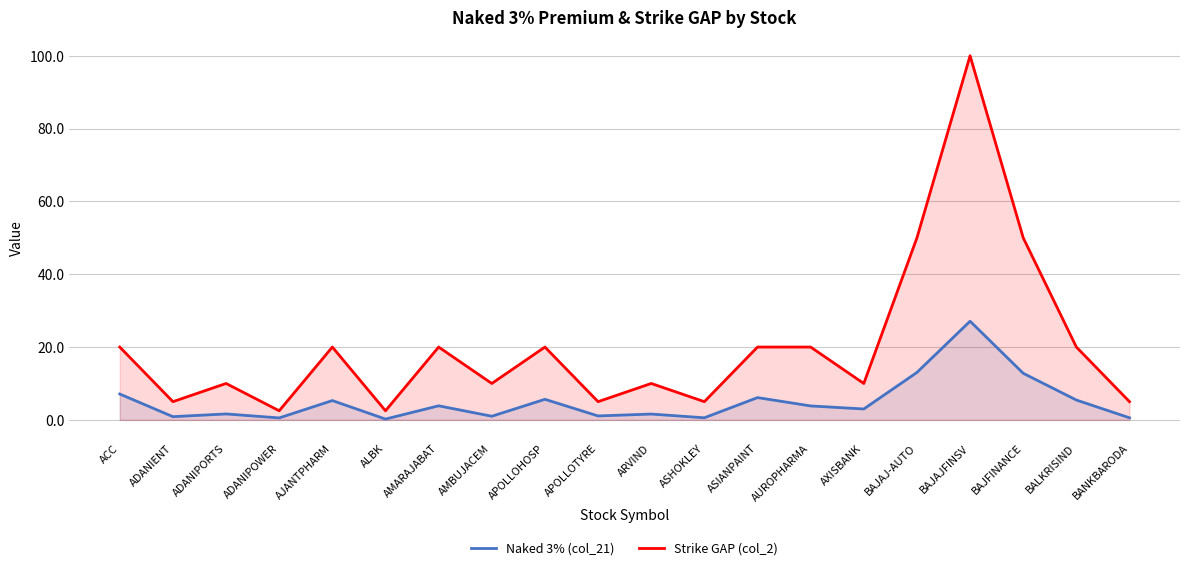

Which series changed the most between ADANIENT and AMBUJACEM?

Strike GAP (col_2)